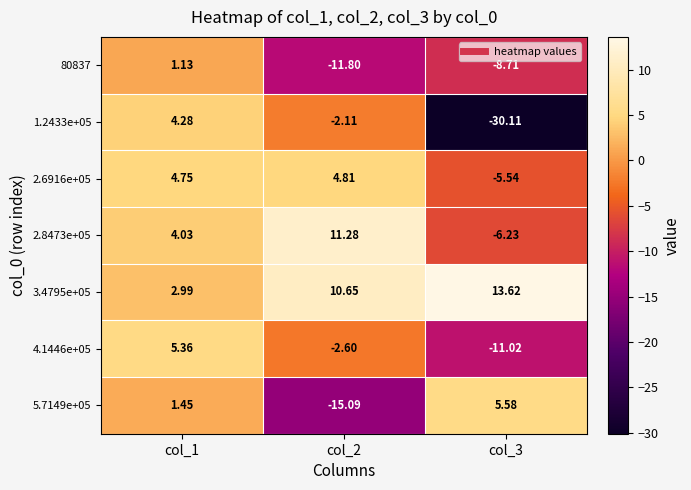

Is the value of 5.7149e+05 at col_2 greater than the value of 2.6916e+05 at col_2?

No